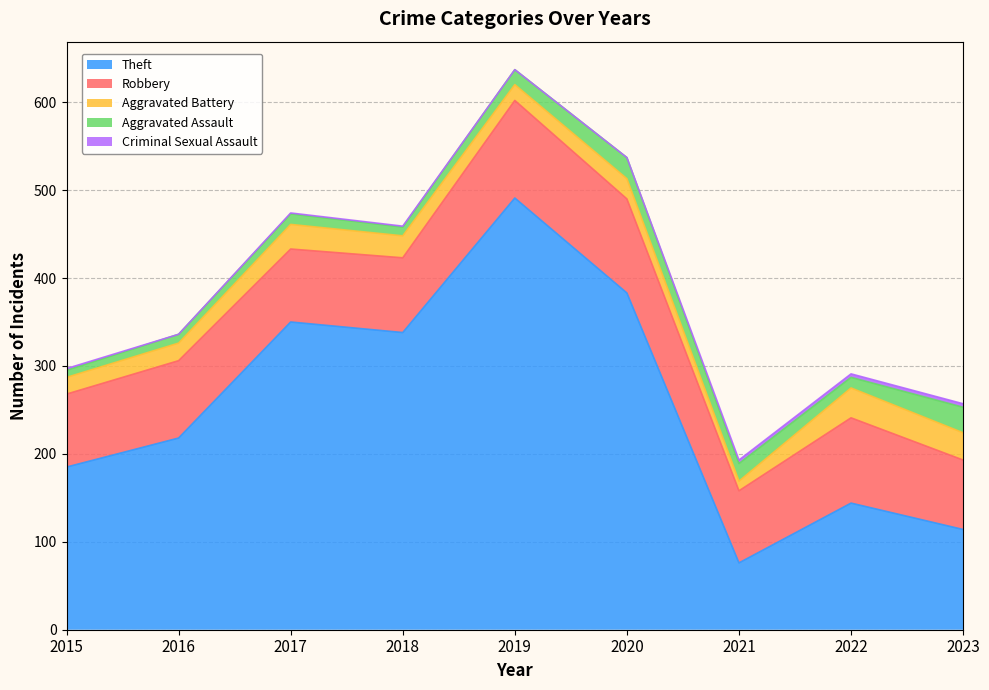

In Robbery, how many points are lower than both neighbors (excluding endpoints)?

2